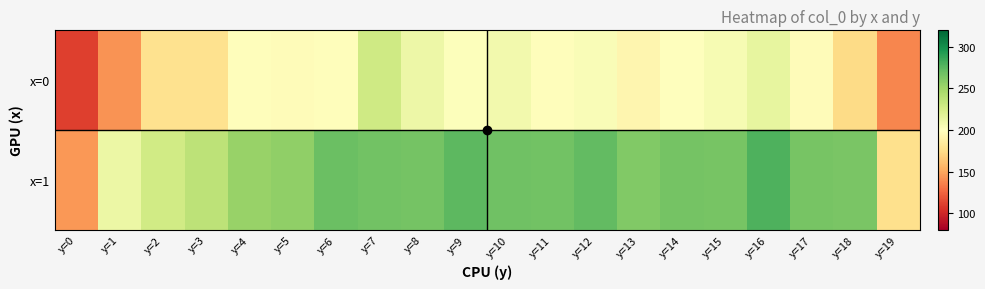

Rank the series by their average value, from lowest to highest.

x=0, x=1